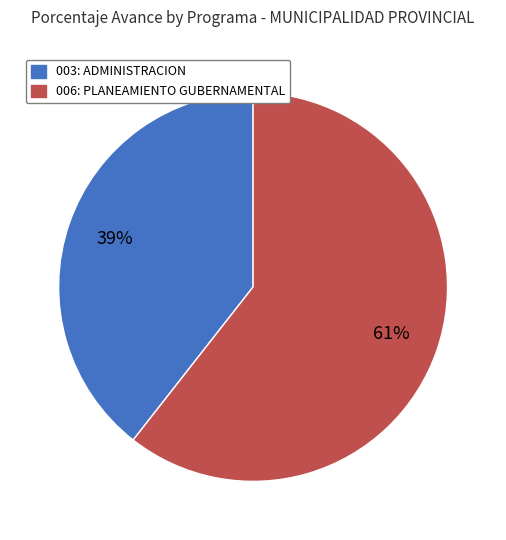

What percentage is the 006: PLANEAMIENTO GUBERNAMENTAL slice, to the nearest percent?

61%